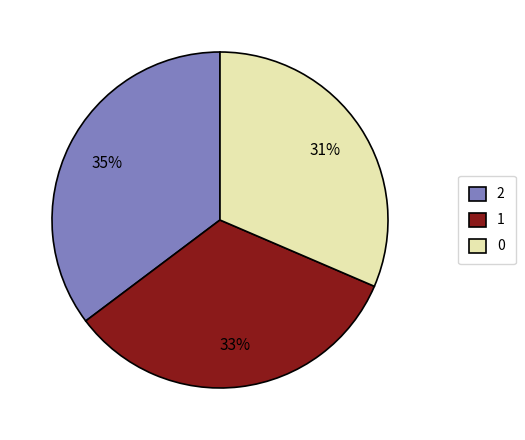

What is the ratio of the value at 1 to the value at 0?

1.1